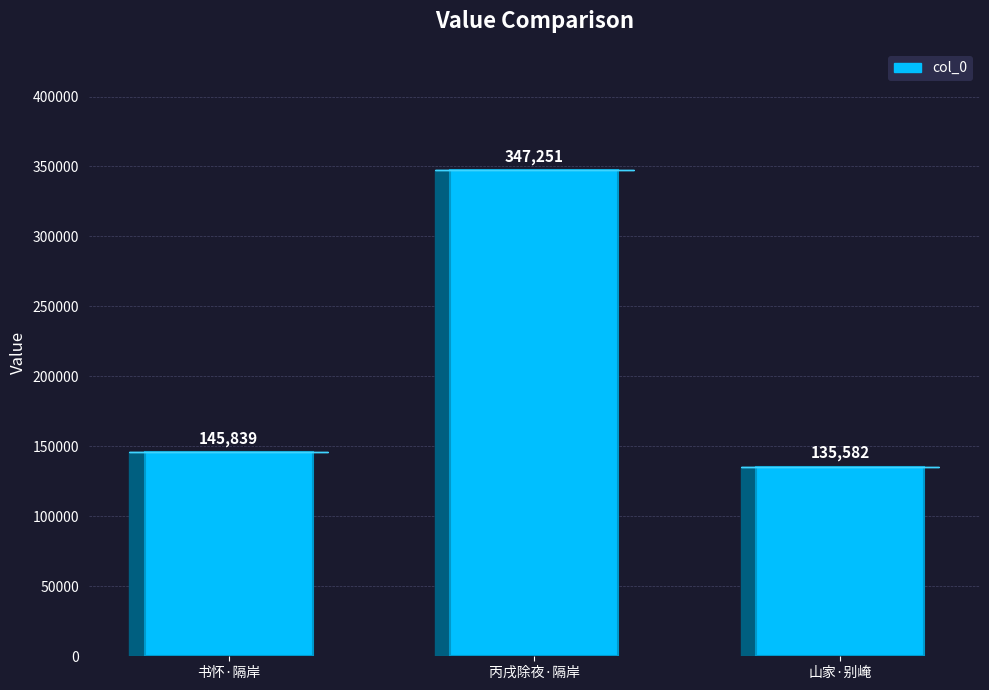

Does the chart contain any negative values?

No